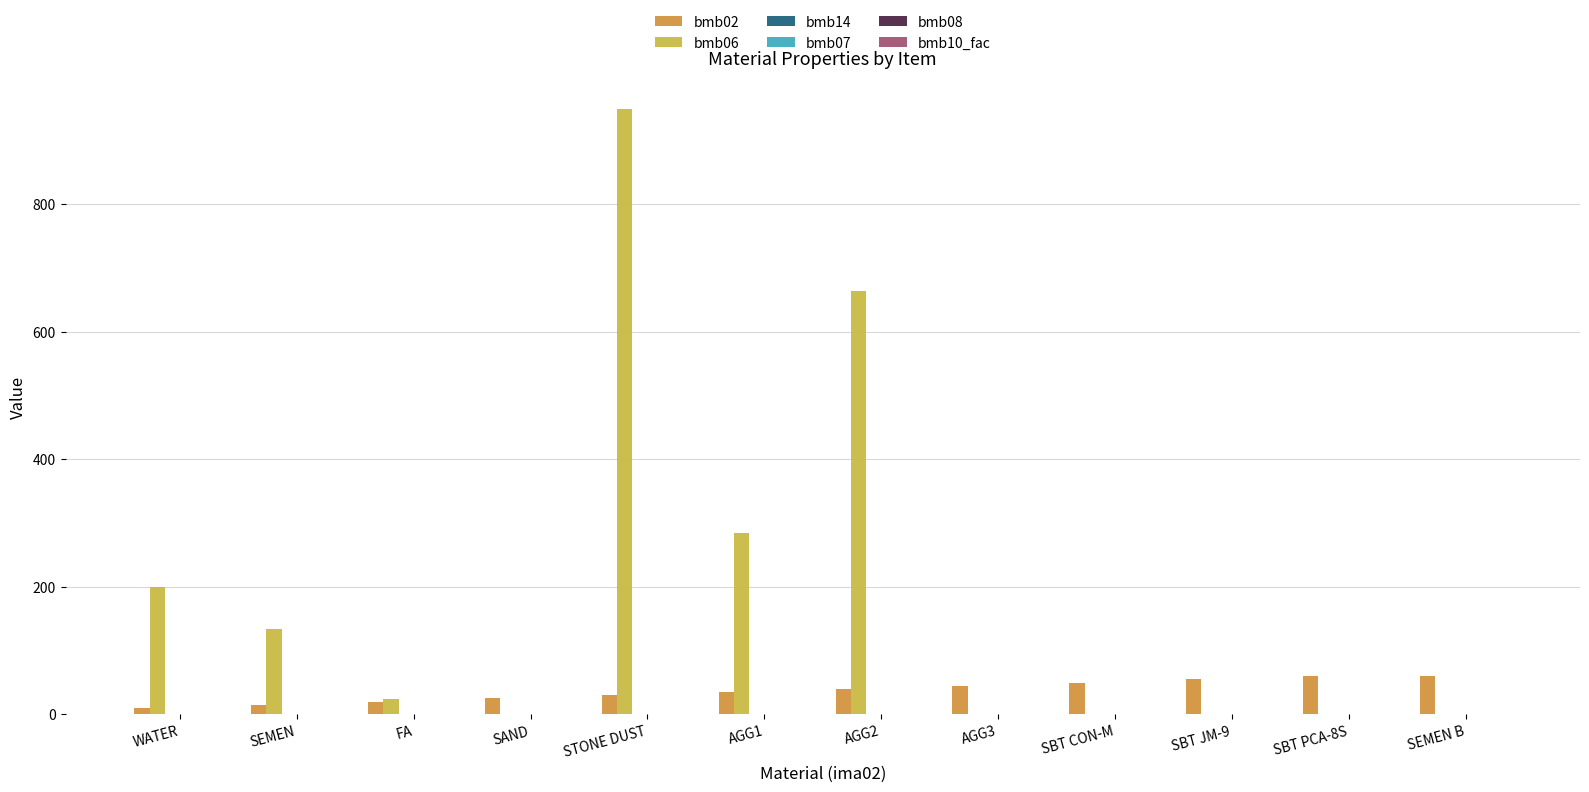

Between SEMEN and AGG1, which series saw the biggest shift?

bmb06